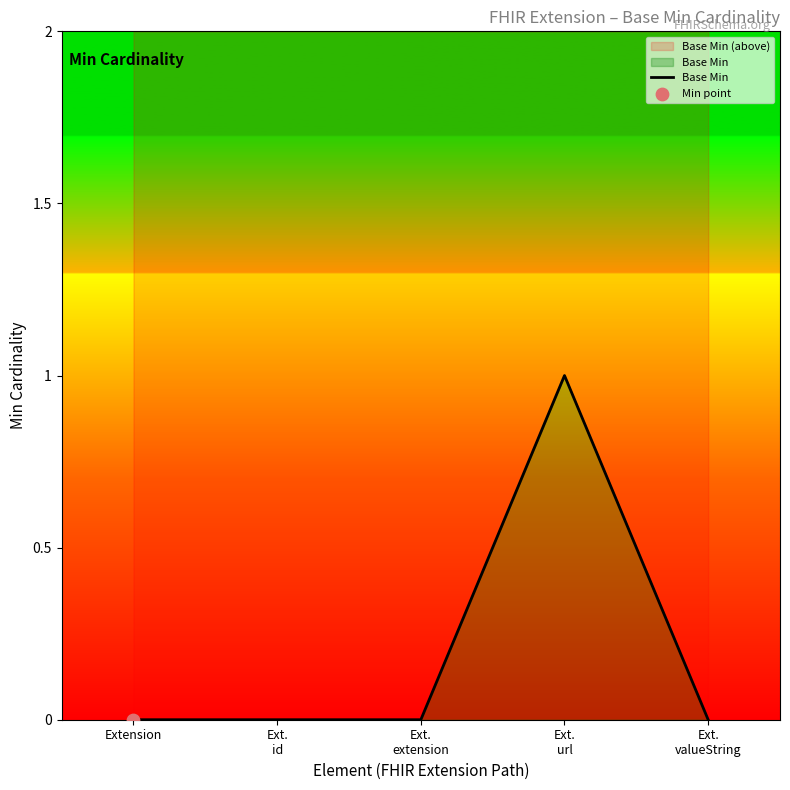

Between Ext.
valueString and Ext.
extension, which is larger?

Ext.
valueString